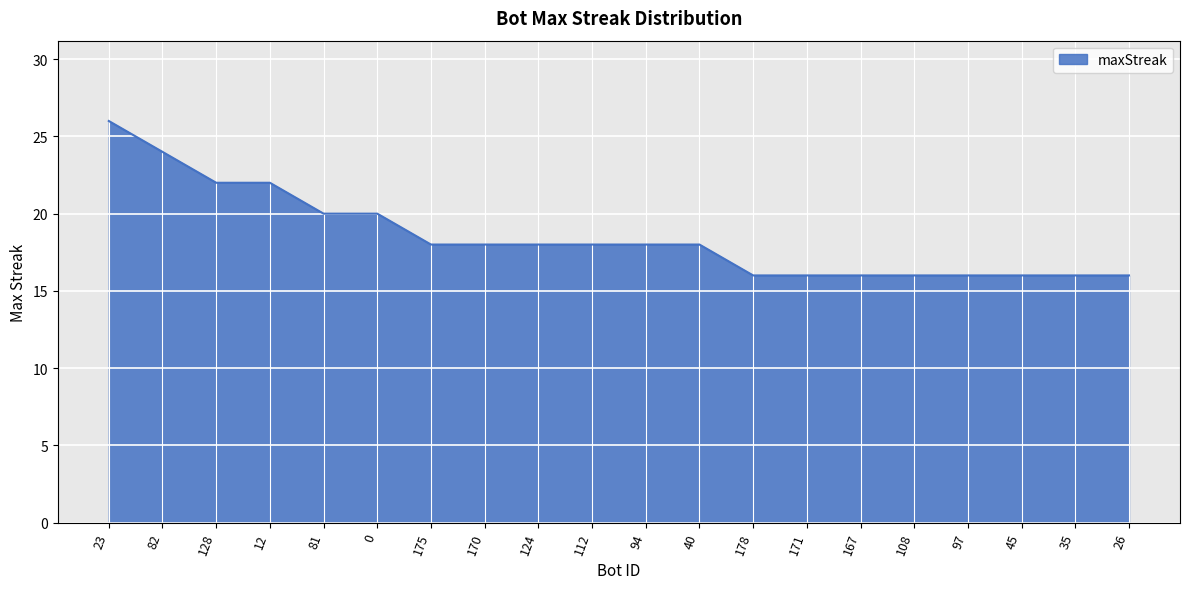

At which label does the data first exceed 18?

23